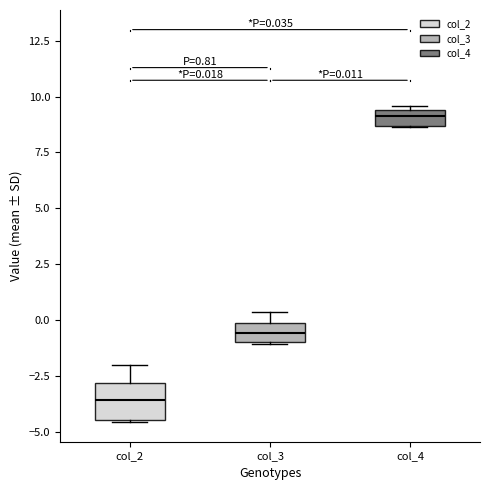

Which box has the lowest median line?

col_2